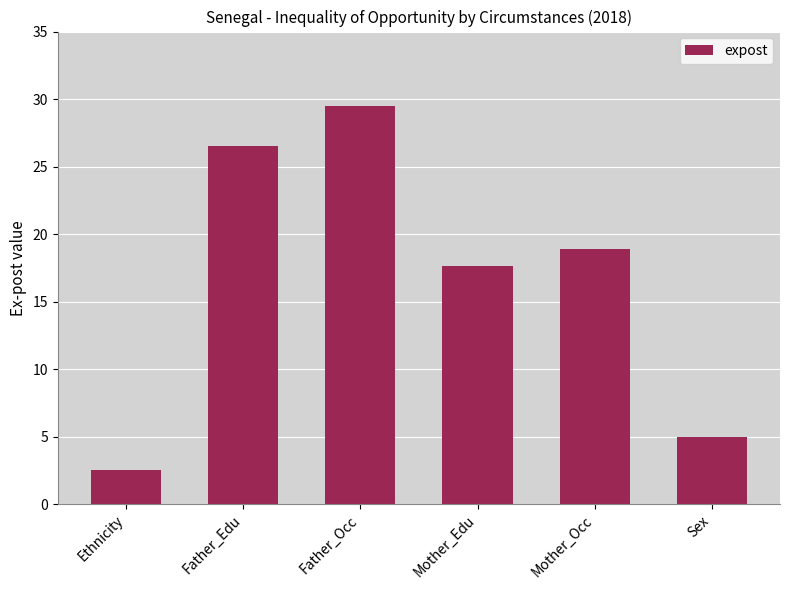

Reading left to right, extract all data points from this chart.

Ethnicity=2.5	Father_Edu=26.5	Father_Occ=29.5	Mother_Edu=17.7	Mother_Occ=18.9	Sex=5.0